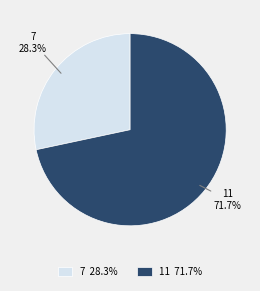

Which slice is the largest?

11